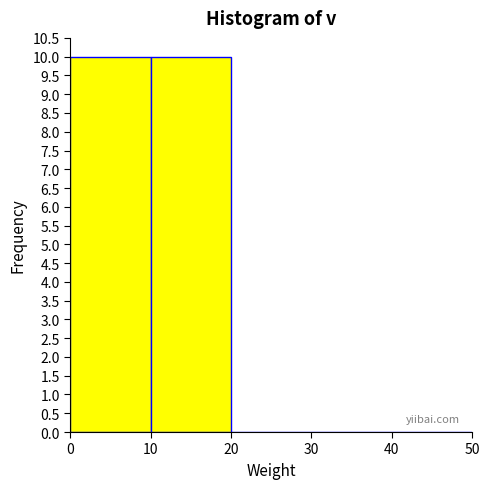

Reading left to right, transcribe this chart: for each bar, give the range it covers on the x-axis and its height. The values are not printed on the chart, so give them approximately, as read against the axis.

0 to 10: 10
10 to 20: 10
20 to 30: 0
30 to 40: 0
40 to 50: 0